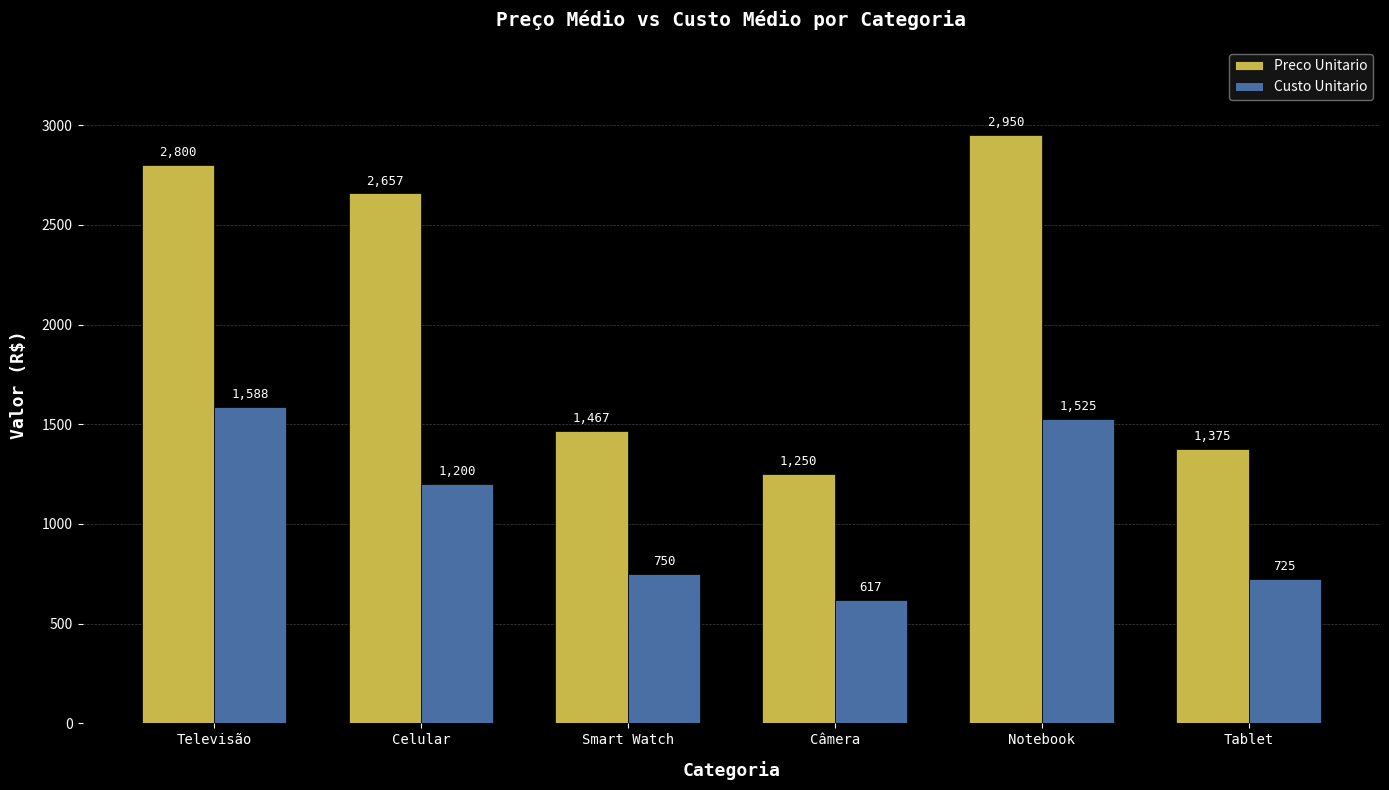

What is the label of the 4th bar from the left?

Câmera